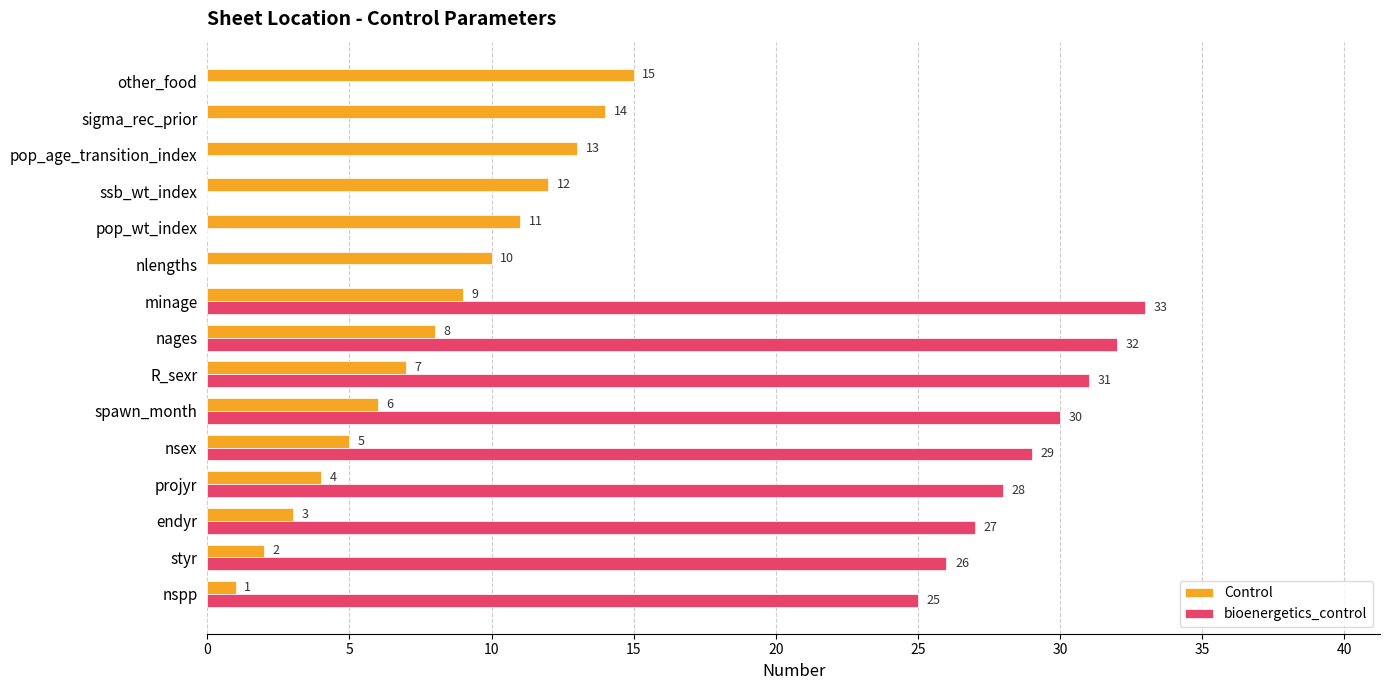

What is the sum of the bioenergetics_control values at nsex and nspp?

54